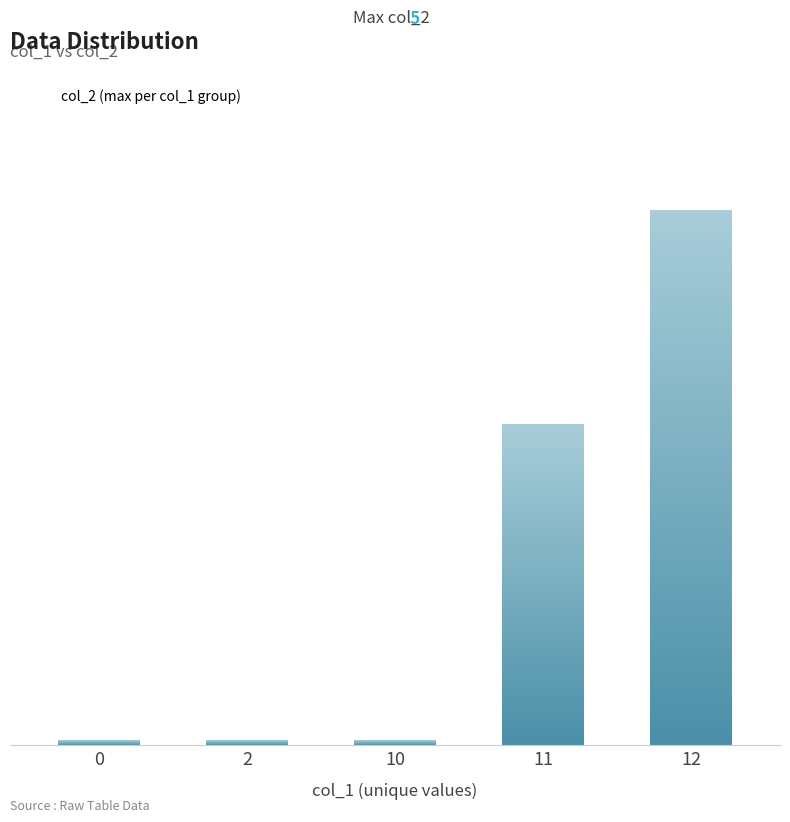

What is the greatest value displayed?

5